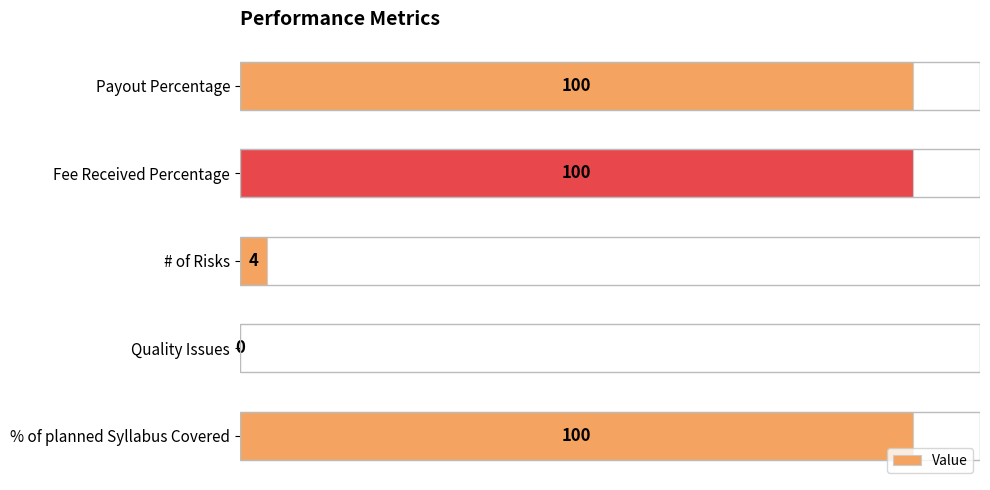

At which label is the value closest to 50?

# of Risks